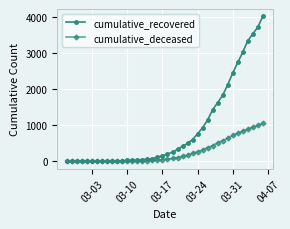

List the series in order of their overall mean, highest first.

cumulative_recovered, cumulative_deceased